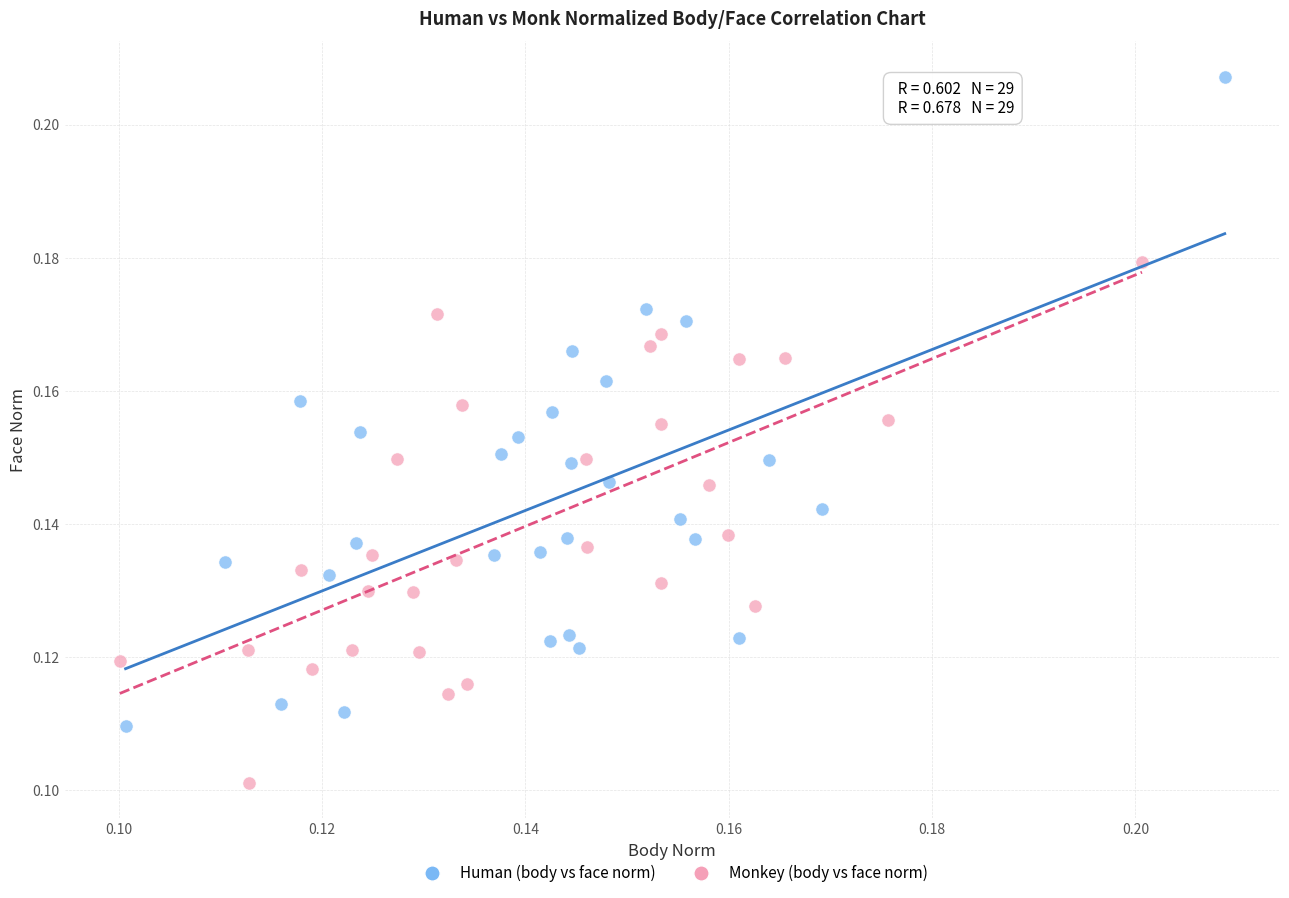

Which series contains the lowest Y value?

Monkey (body vs face norm)